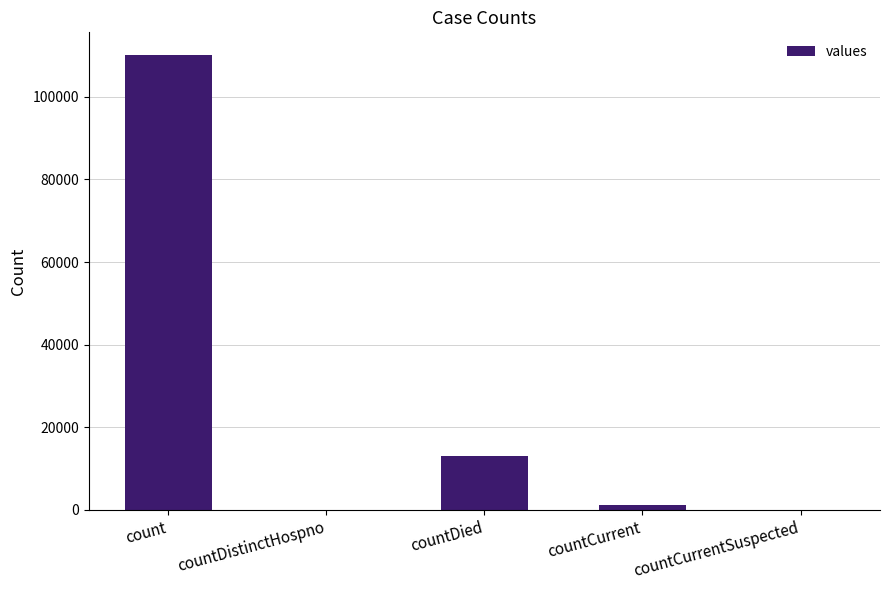

What is the sum of all values?

124294